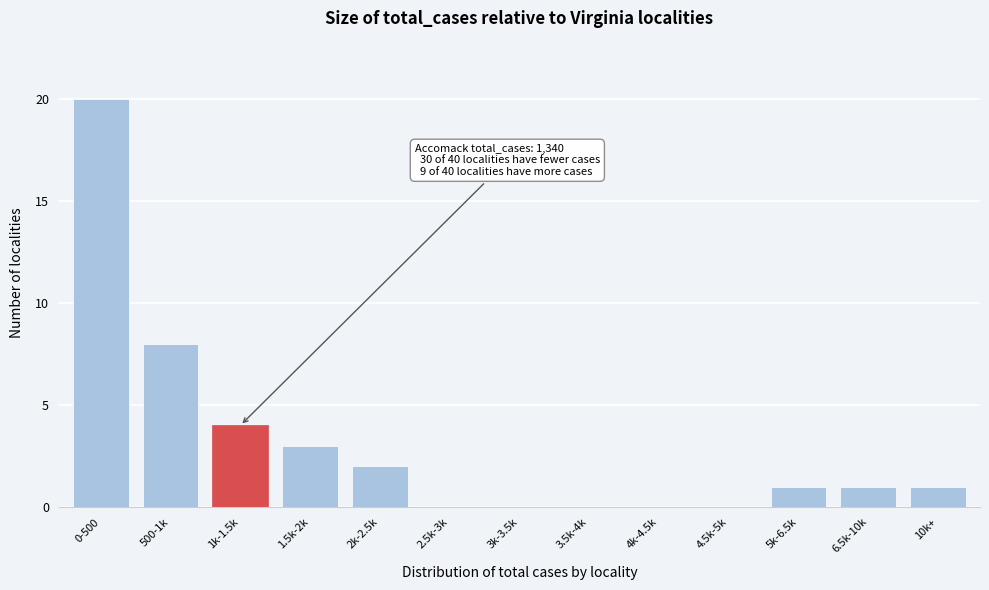

Reading right to left, list all the values displayed in this chart.

10k+=1	6.5k-10k=1	5k-6.5k=1	4.5k-5k=0	4k-4.5k=0	3.5k-4k=0	3k-3.5k=0	2.5k-3k=0	2k-2.5k=2	1.5k-2k=3	1k-1.5k=4	500-1k=8	0-500=20